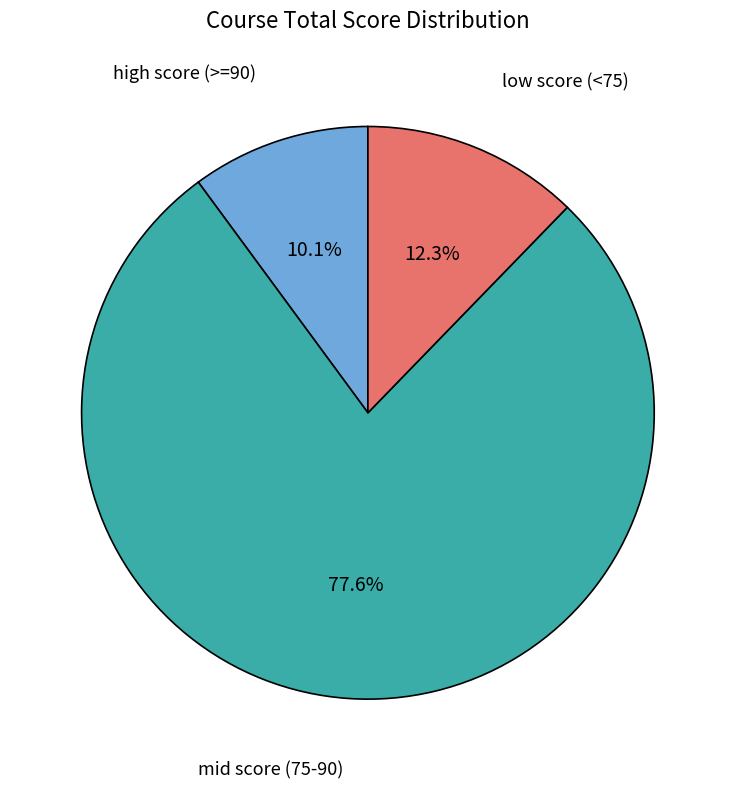

Is there a majority slice in this chart?

Yes